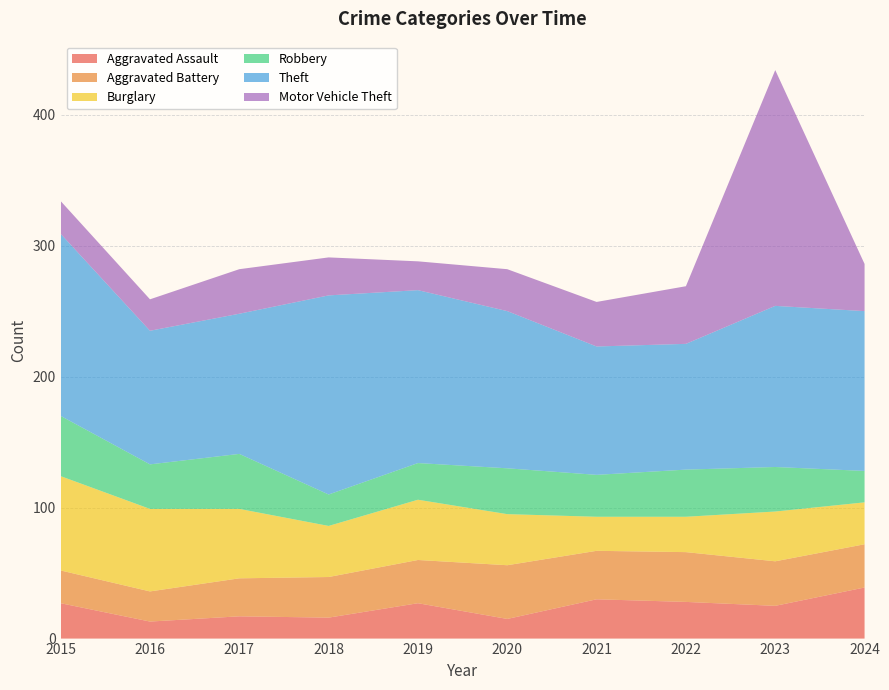

Reading left to right, what are all the values shown in this chart?

Aggravated Assault: 27	13	17	16	27	15	30	28	25	39
Aggravated Battery: 25	23	29	31	33	41	37	38	34	33
Burglary: 72	63	53	39	46	39	26	27	38	32
Robbery: 46	34	42	24	28	35	32	36	34	24
Theft: 139	102	107	152	132	120	98	96	123	122
Motor Vehicle Theft: 25	24	34	29	22	32	34	44	180	36